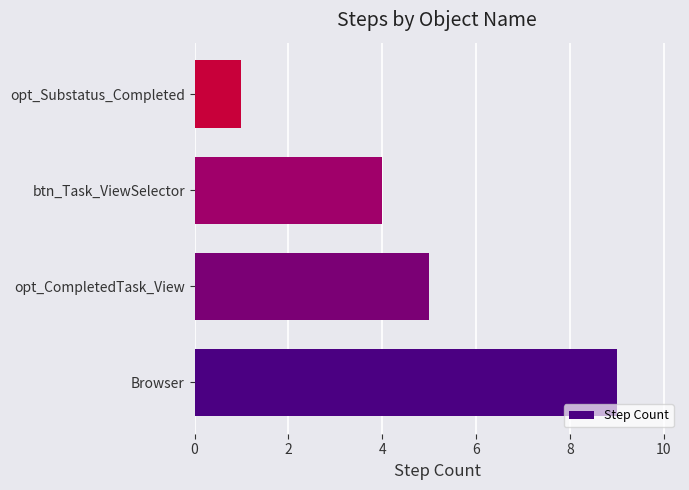

What is the difference between the maximum and minimum values?

8